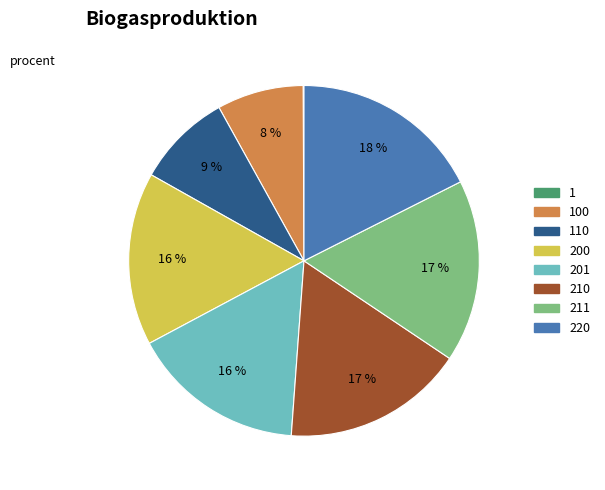

Which category has the biggest portion of the pie?

220